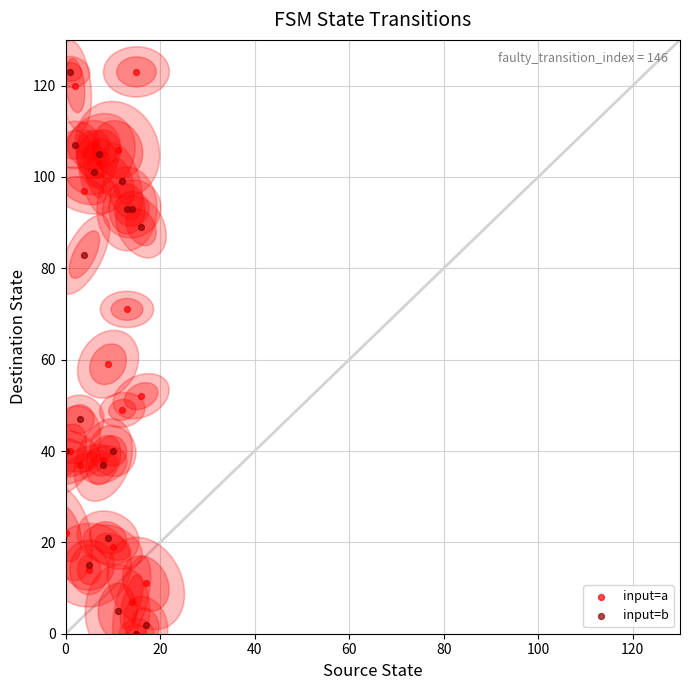

Which series reaches the minimum Y coordinate?

input=b